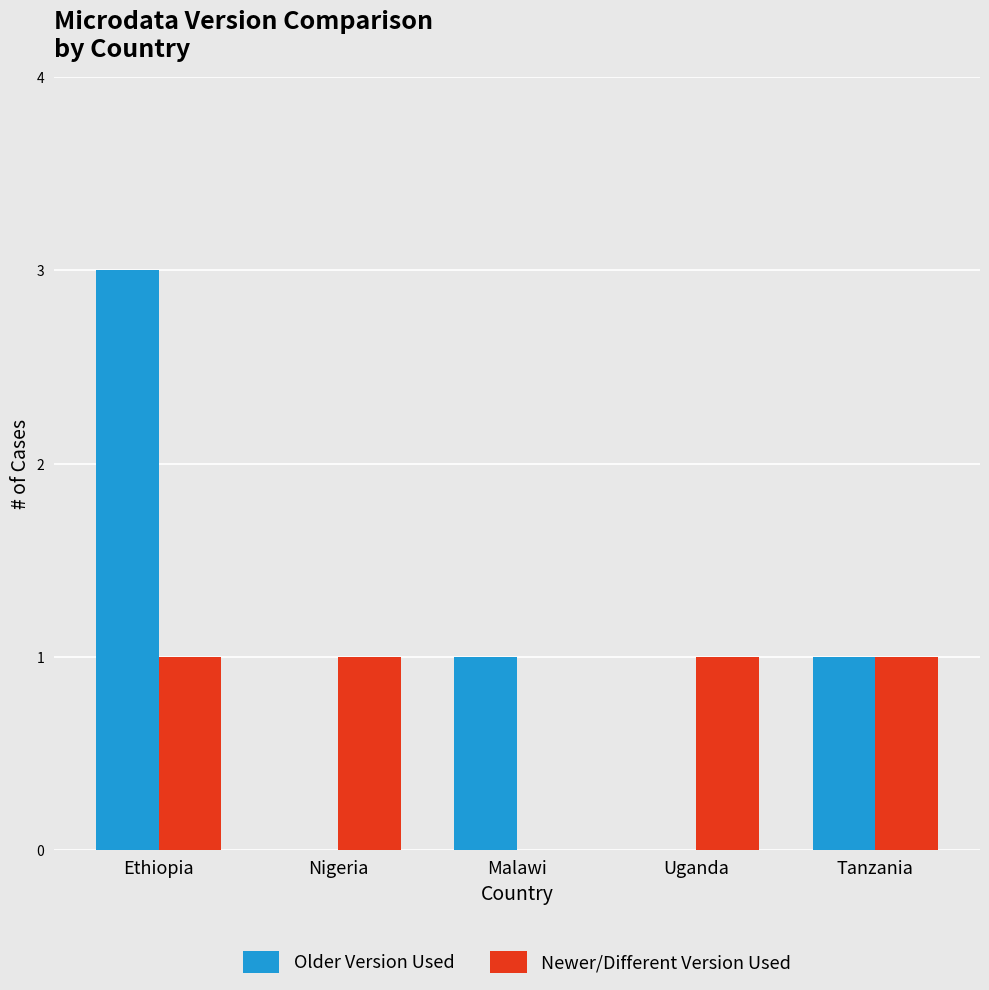

Is it true that Older Version Used equals 3 at Ethiopia?

True